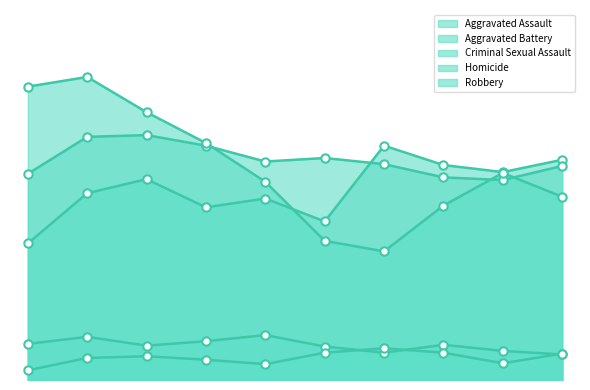

True or false: Homicide has a value of 30 at 2023.

False